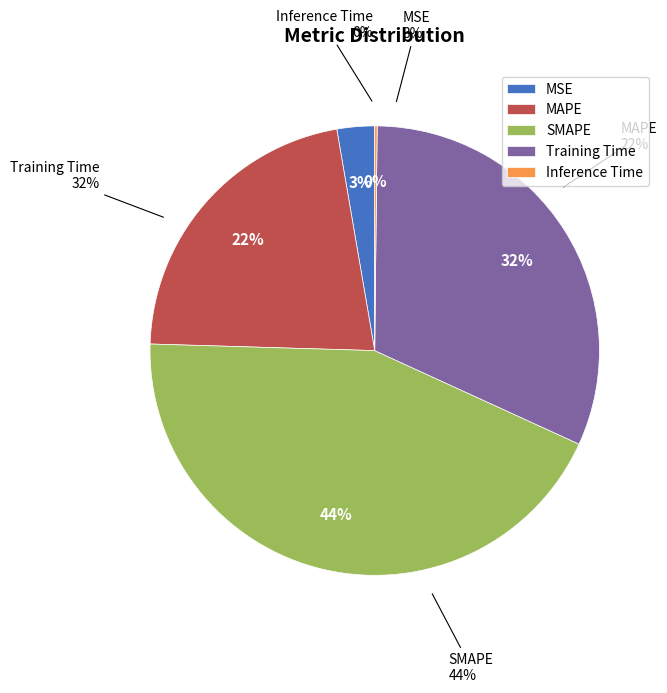

What is the change in value from MSE to SMAPE?

+1.9